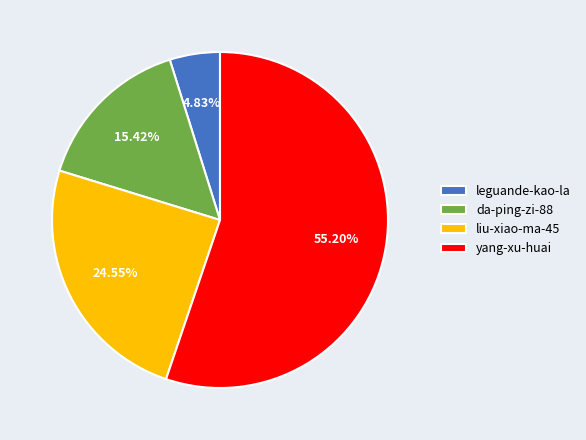

Which slice is the largest?

yang-xu-huai